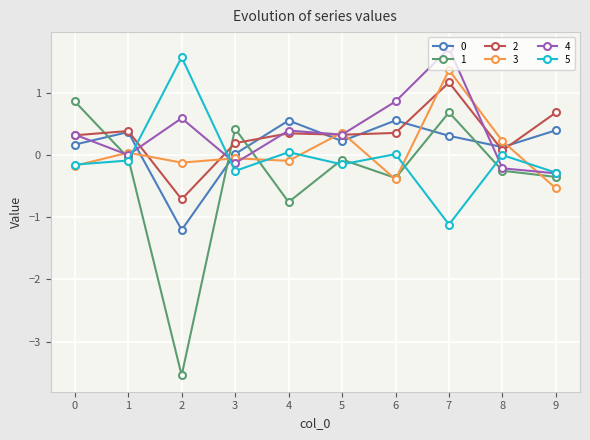

What is the difference between the highest and lowest values at 5?

0.5